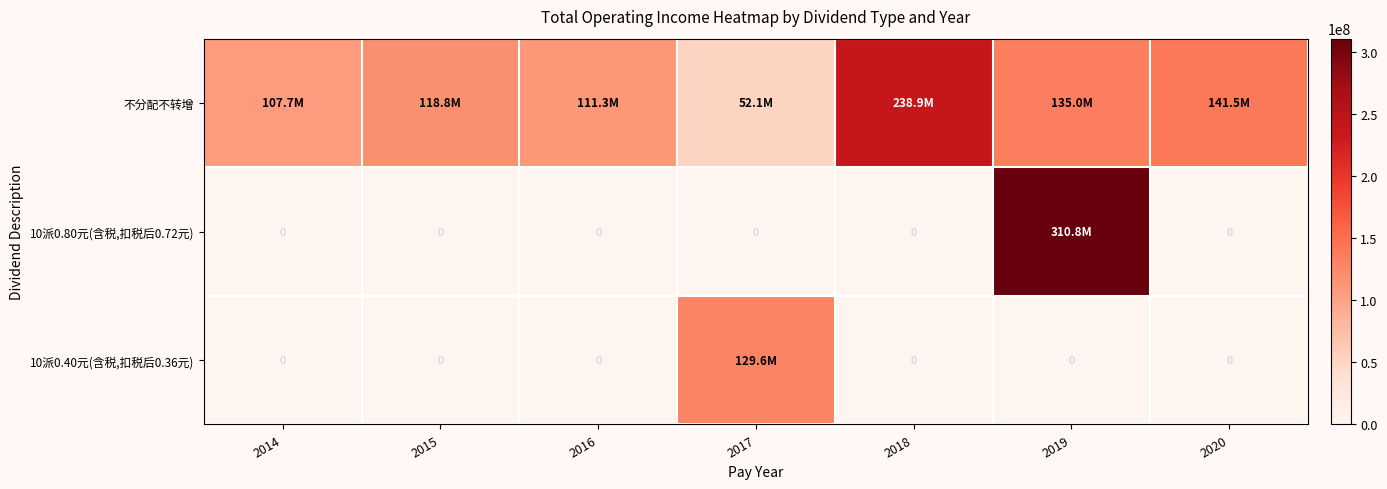

Is it true that 10派0.80元(含税,扣税后0.72元) equals 0.0 at 2018?

True